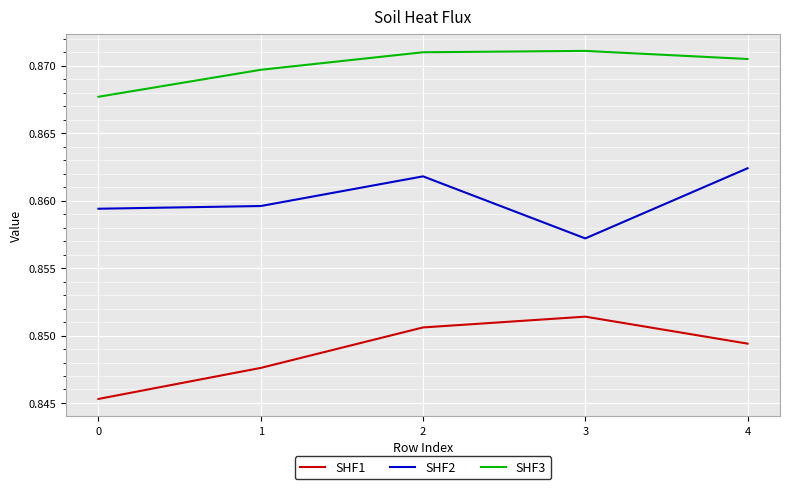

Which category has the highest value in the SHF2 series?

4